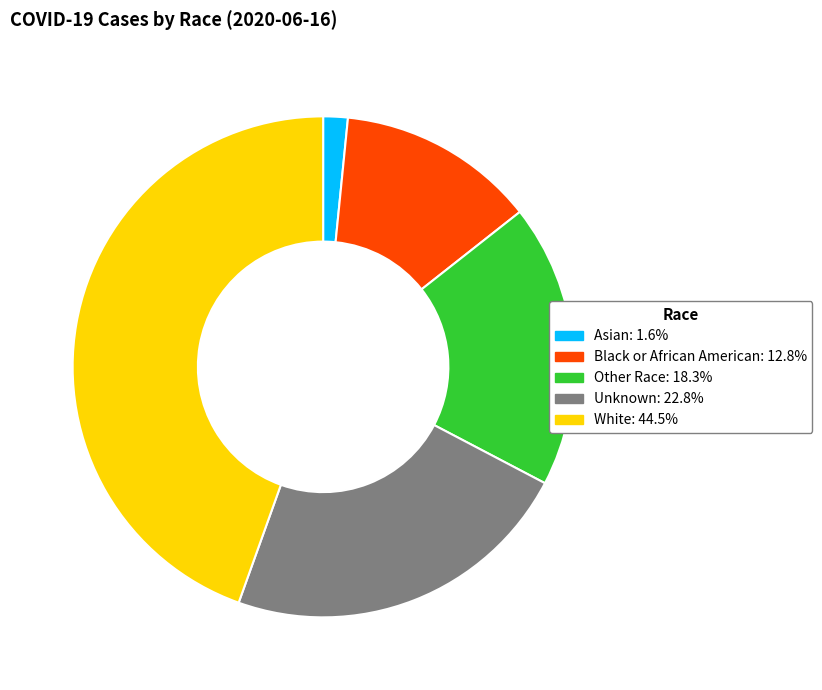

Does any single category account for the majority?

No